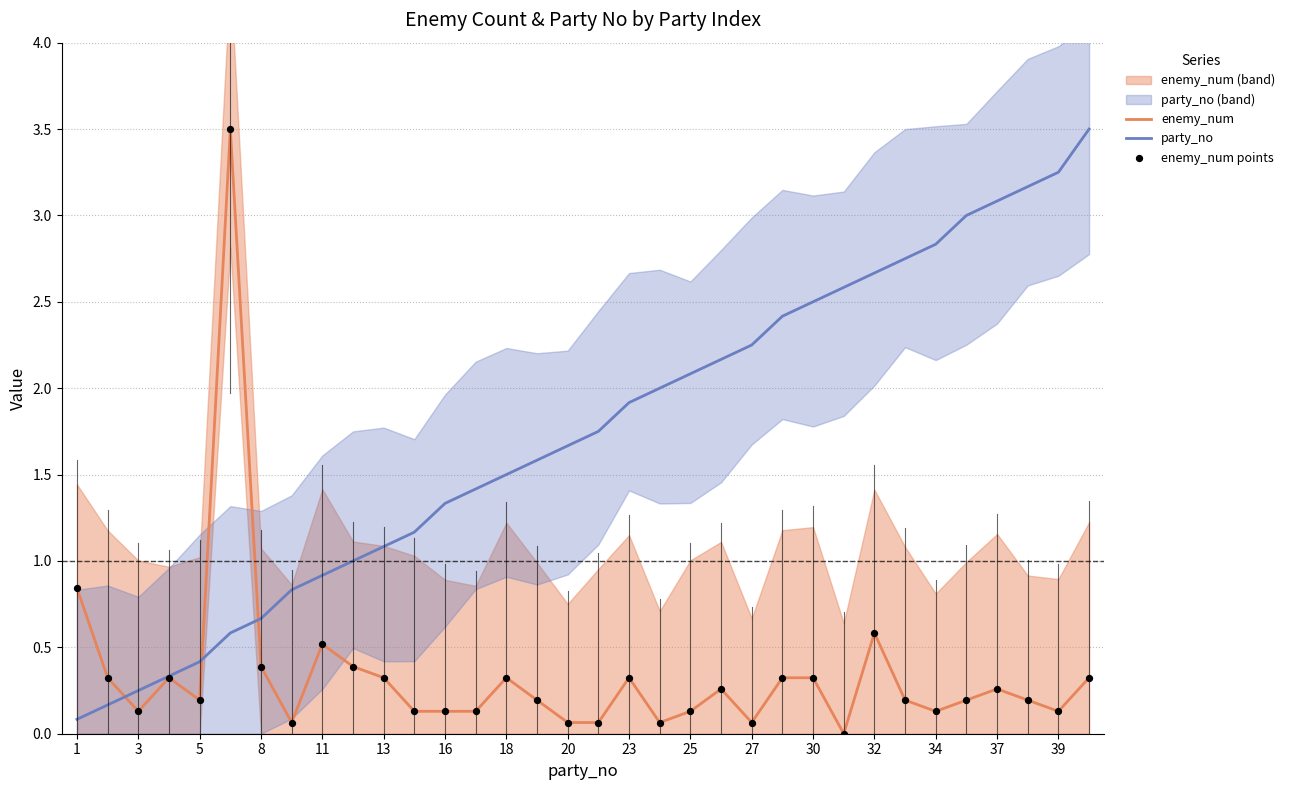

Which series contains the lowest Y value?

enemy_num